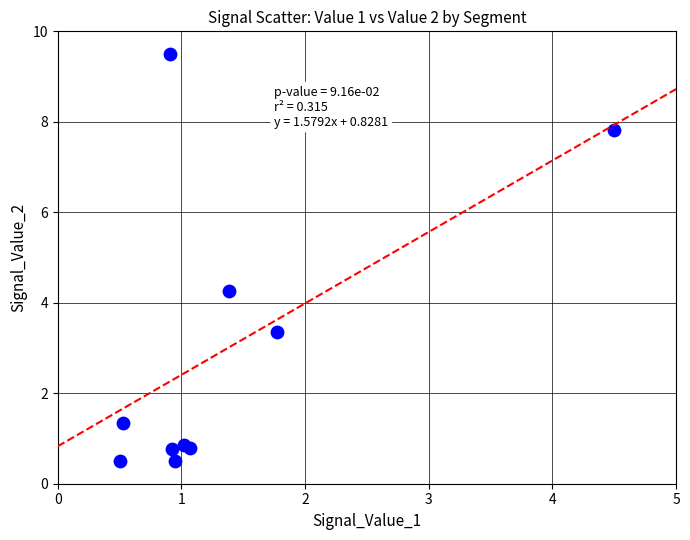

What Y value in the scatter plot is closest to 5?

4.3